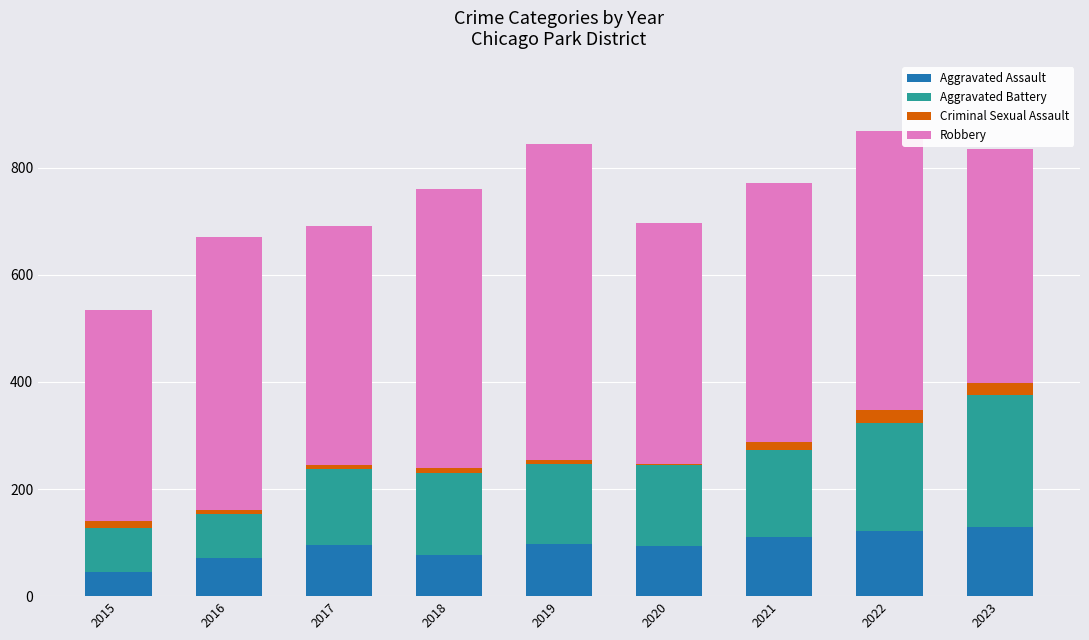

What is the average value of the Aggravated Assault series?

94